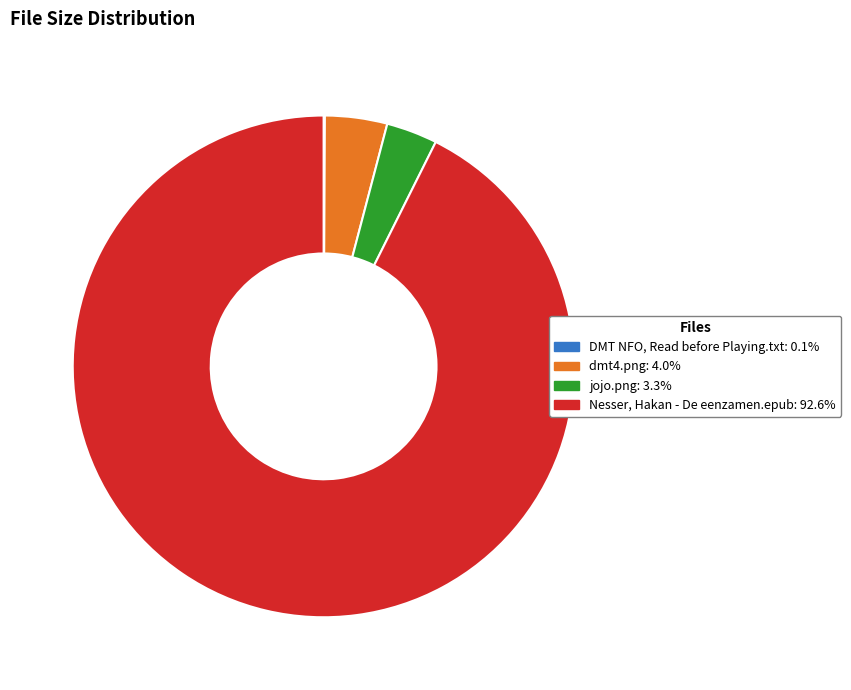

Does Nesser, Hakan - De eenzamen.epub account for over 50% of the chart?

Yes